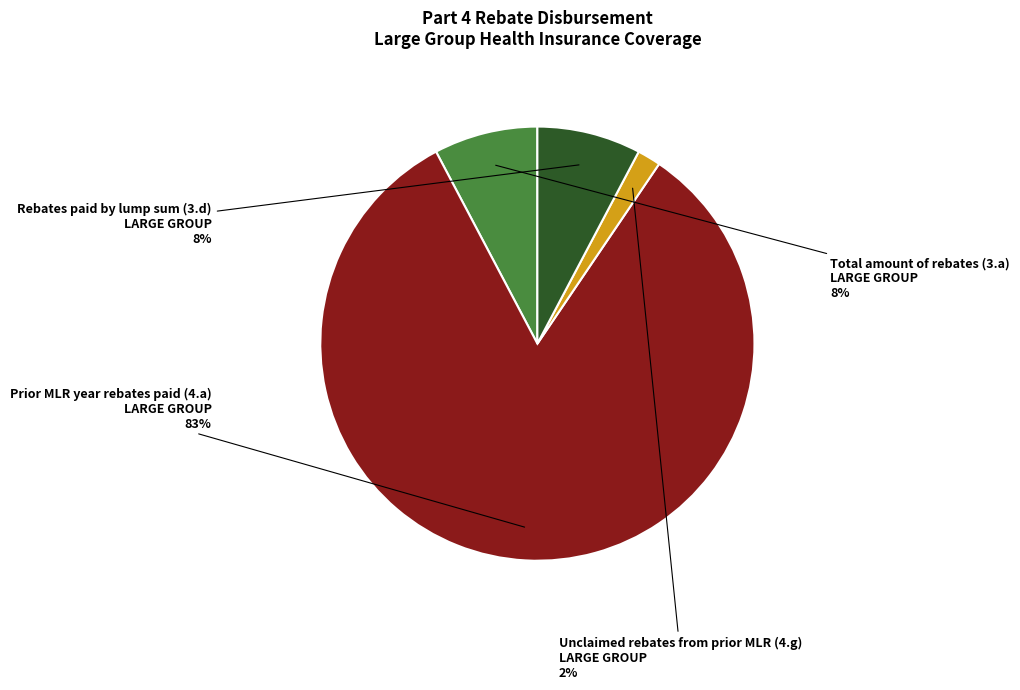

To the nearest percent, what is the average slice percentage?

25%